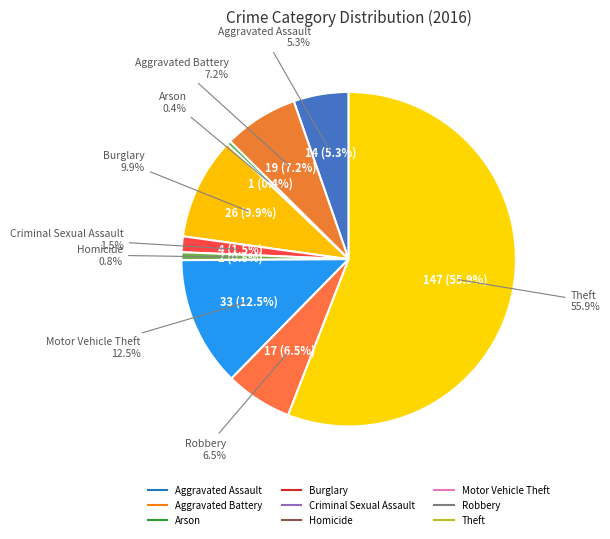

To the nearest percent, what is the difference between the Arson and Robbery slice percentages?

6%